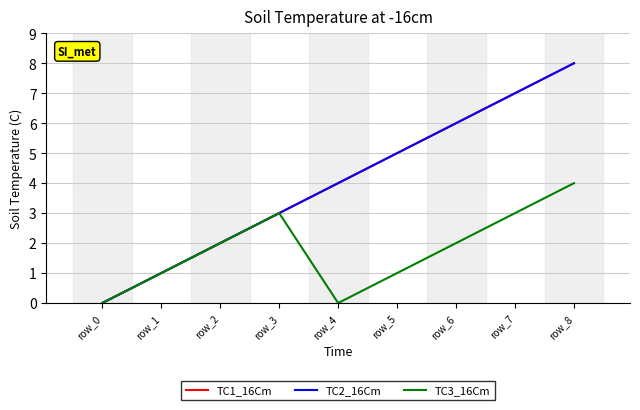

The TC1_16Cm series shows 1 at row_5. True or false?

False